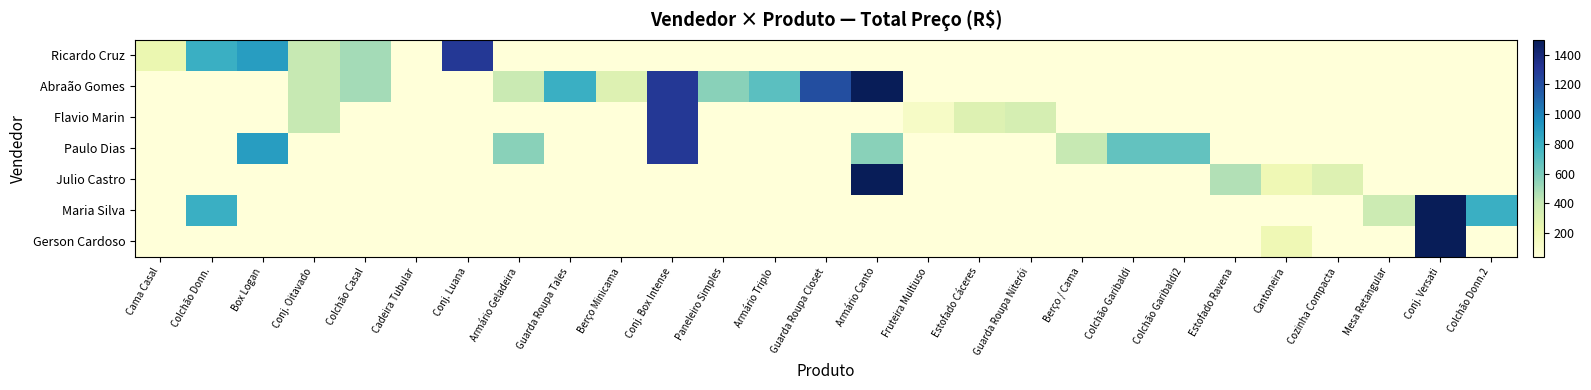

Which series changed the most between Fruteira Multiuso and Mesa Retangular?

Maria Silva